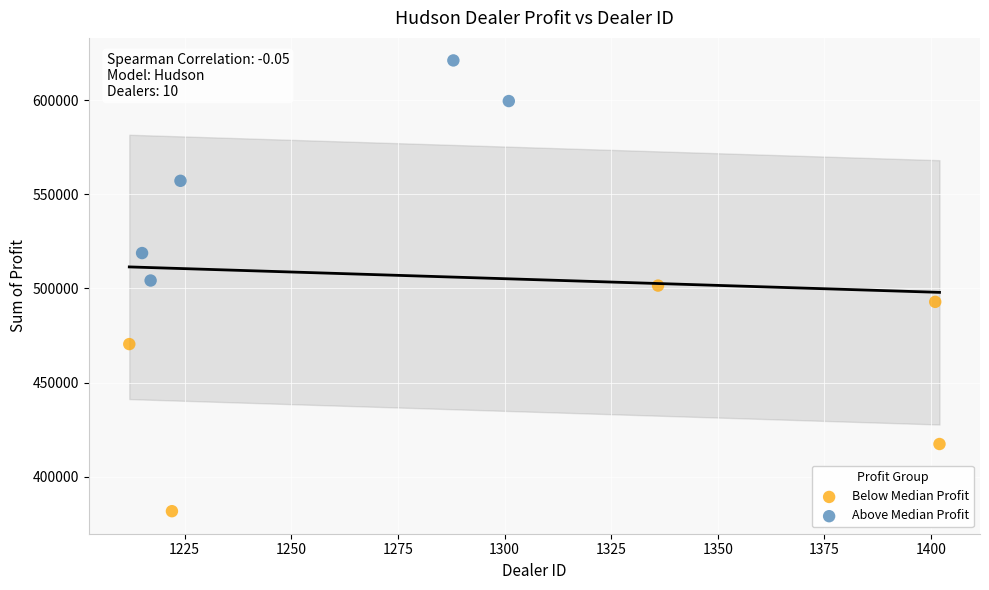

Which series has the widest spread of Y values?

Below Median Profit